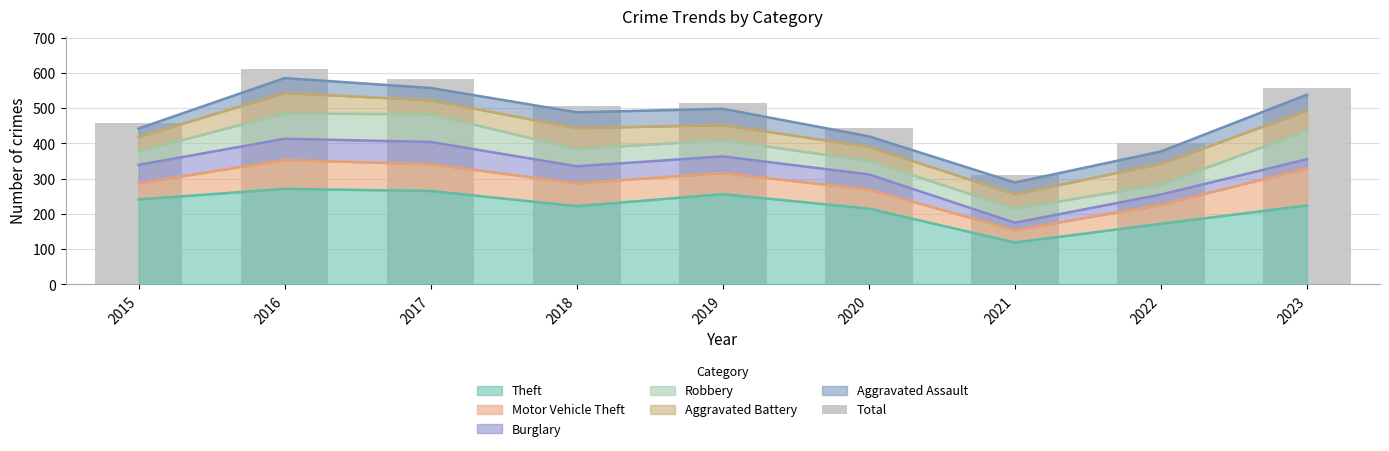

List the labels in order of value, smallest first.

2021, 2022, 2020, 2015, 2018, 2019, 2023, 2017, 2016